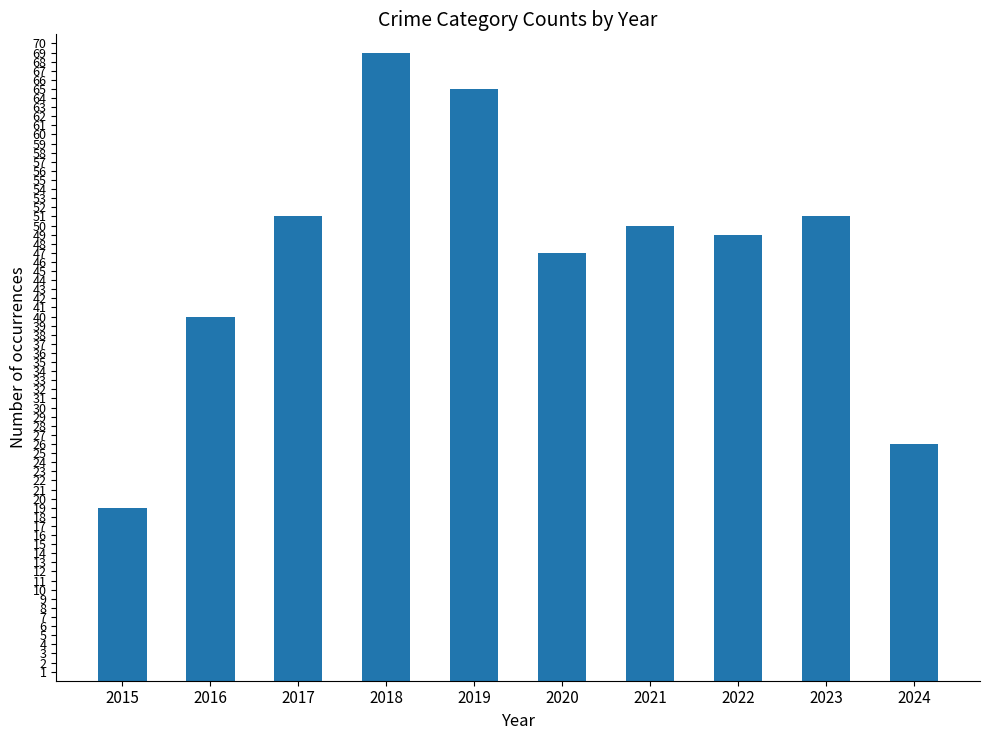

True or false: the data shows 50 at 2021.

True